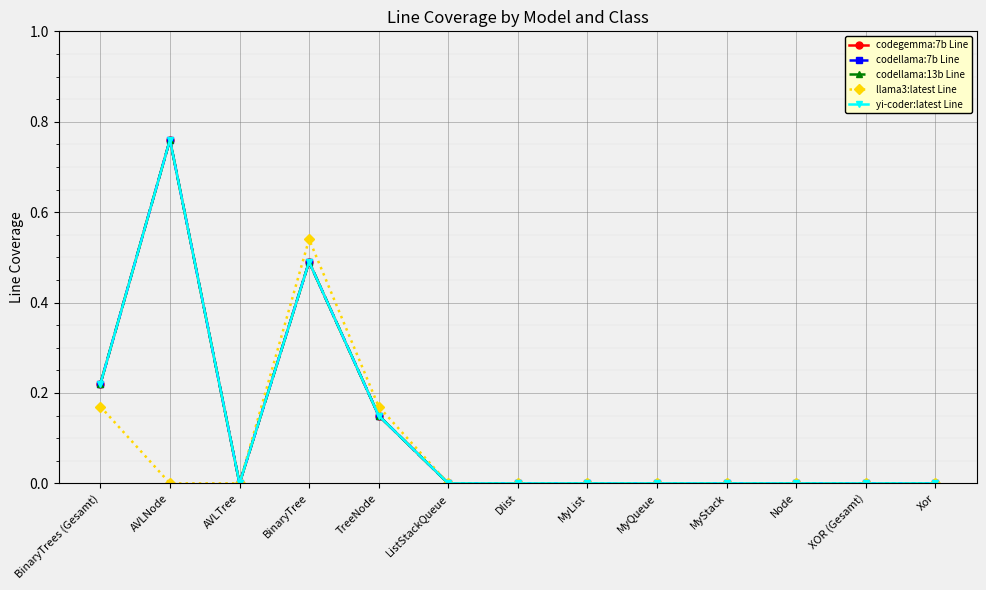

Reading right to left, transcribe all the data shown in this chart.

codegemma:7b Line: 0.0	0.0	0.0	0.0	0.0	0.0	0.0	0.0	0.1	0.5	0.0	0.8	0.2
codellama:7b Line: 0.0	0.0	0.0	0.0	0.0	0.0	0.0	0.0	0.1	0.5	0.0	0.8	0.2
codellama:13b Line: 0.0	0.0	0.0	0.0	0.0	0.0	0.0	0.0	0.1	0.5	0.0	0.8	0.2
llama3:latest Line: 0.0	0.0	0.0	0.0	0.0	0.0	0.0	0.0	0.2	0.5	0.0	0.0	0.2
yi-coder:latest Line: 0.0	0.0	0.0	0.0	0.0	0.0	0.0	0.0	0.1	0.5	0.0	0.8	0.2